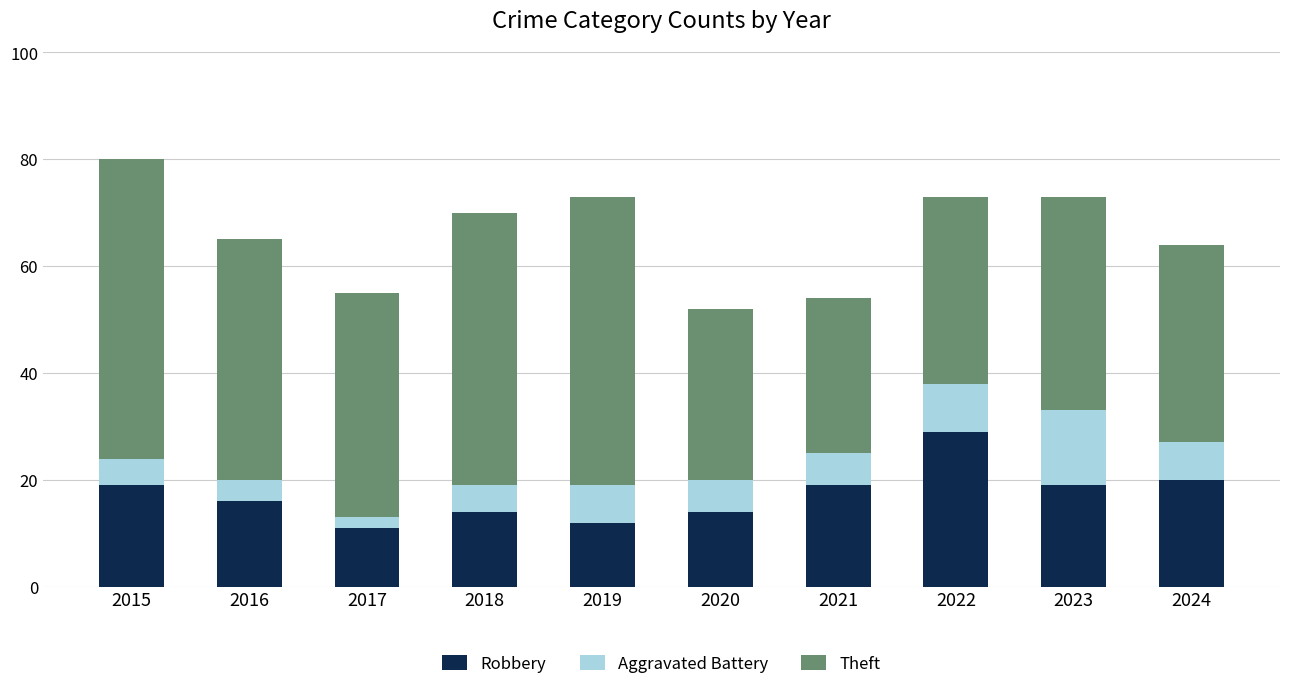

What is the minimum value for Robbery?

11